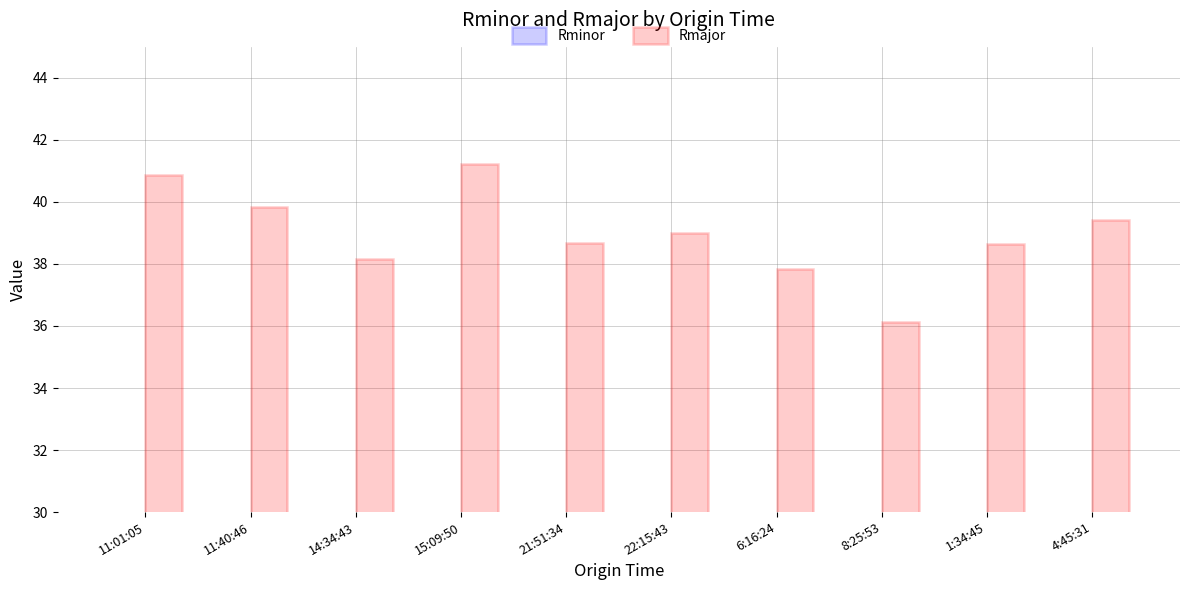

What is the smallest value displayed?

17.3